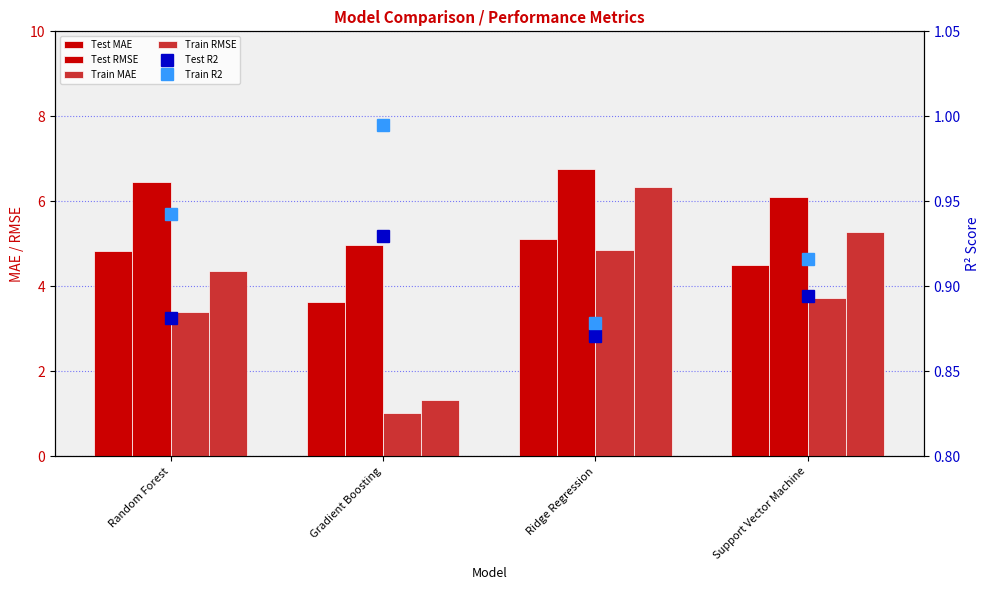

What is the smallest value displayed?

0.9